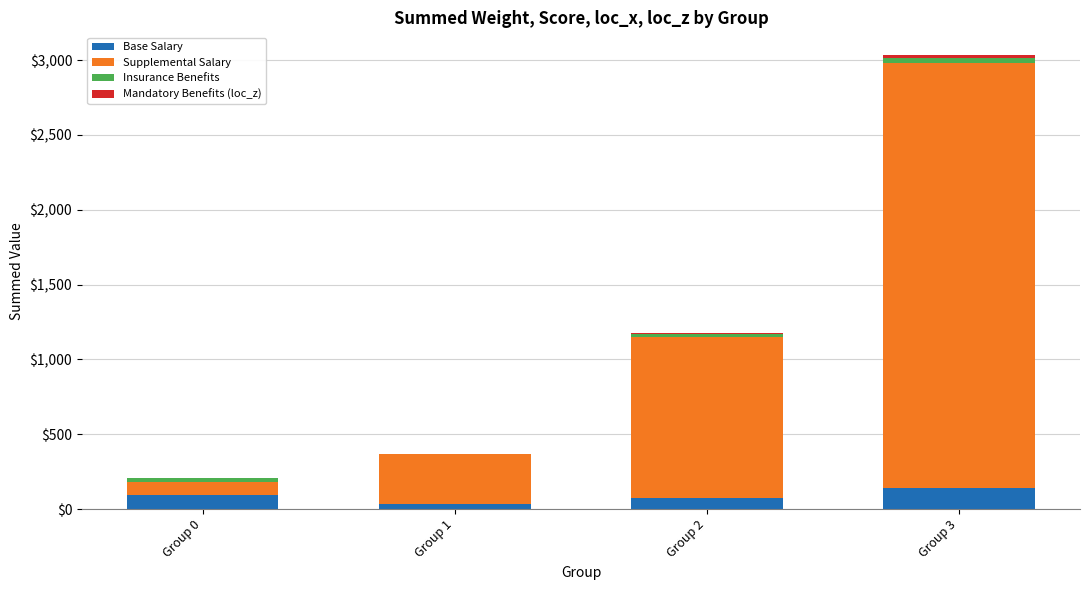

At which category is the sum across all series the highest?

Group 3